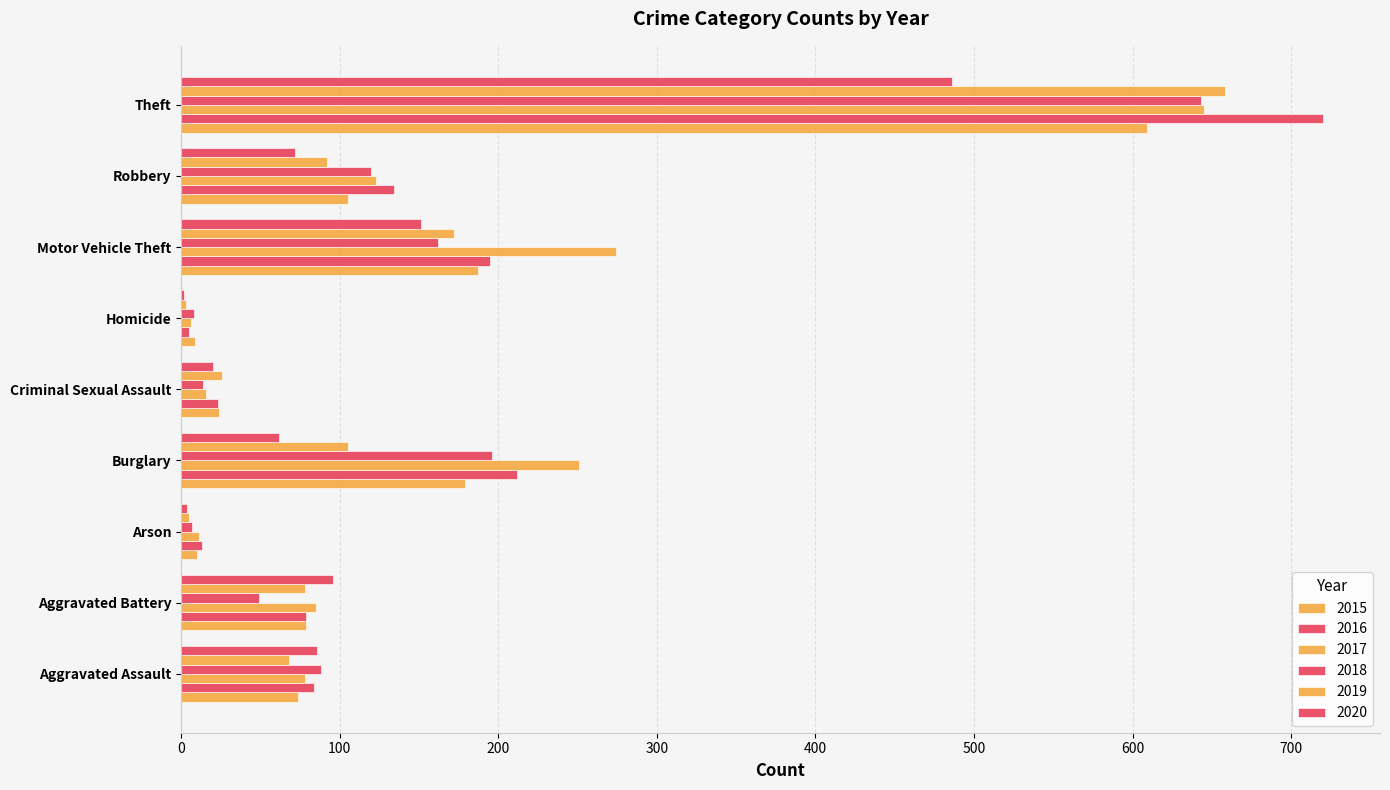

Count the number of categories in the chart.

9